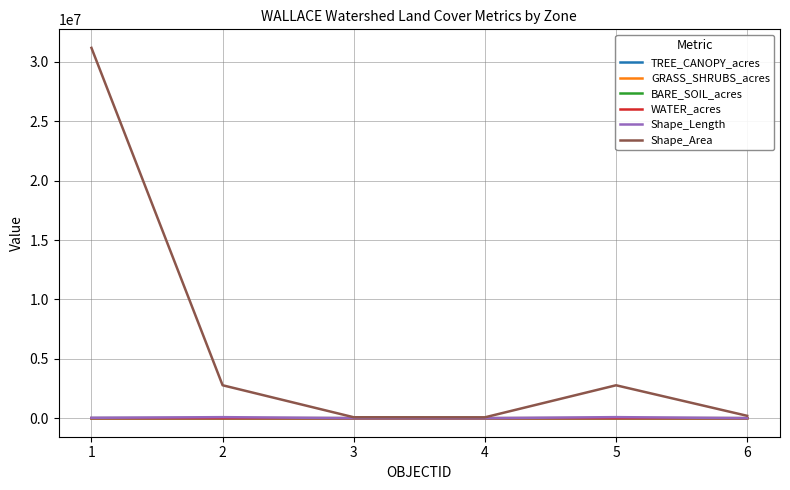

What is the spread (max minus min) of values at 6?

200429.3